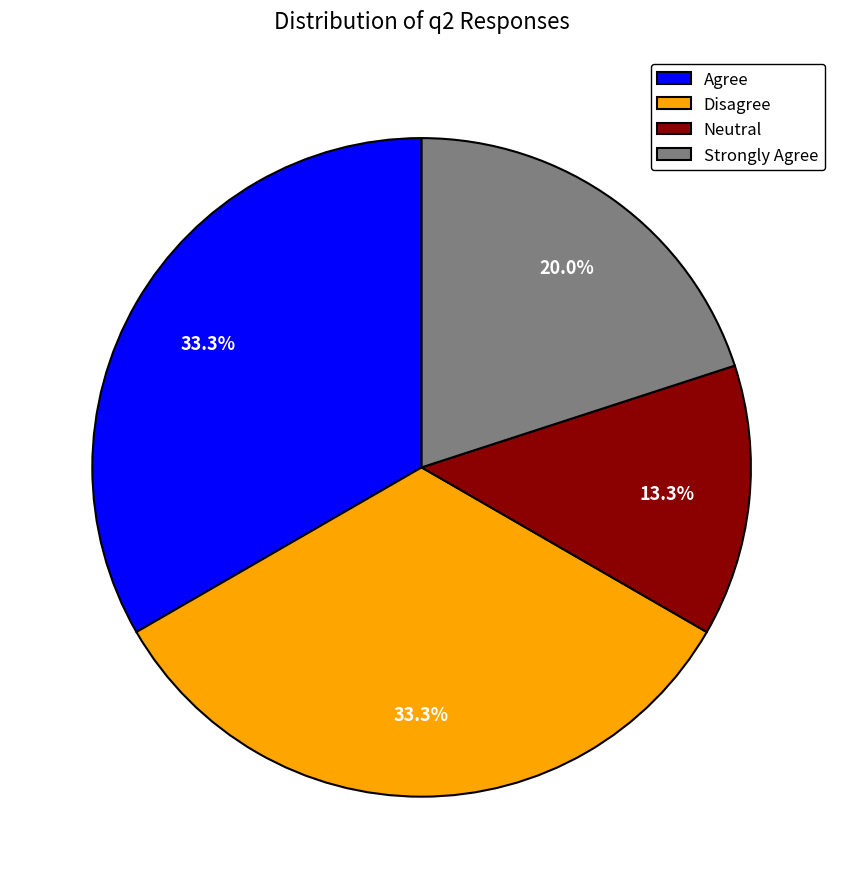

To the nearest percent, what portion does Neutral represent?

13%